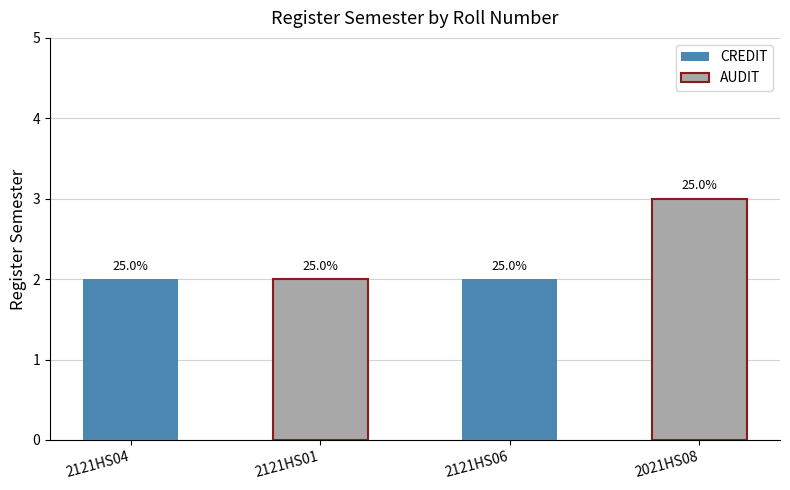

Are the bars grouped side by side (vs. stacked)?

No